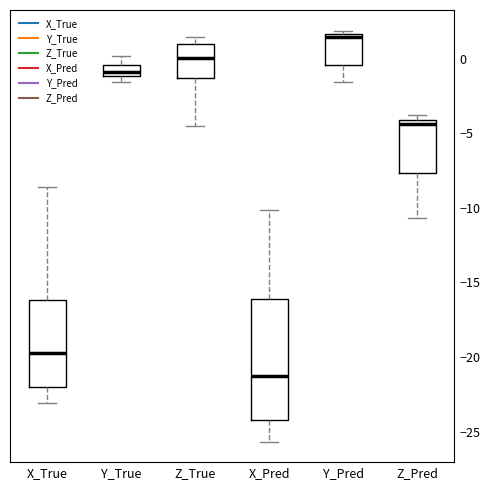

Which box is the tallest, from its lower edge to its upper edge?

X_Pred